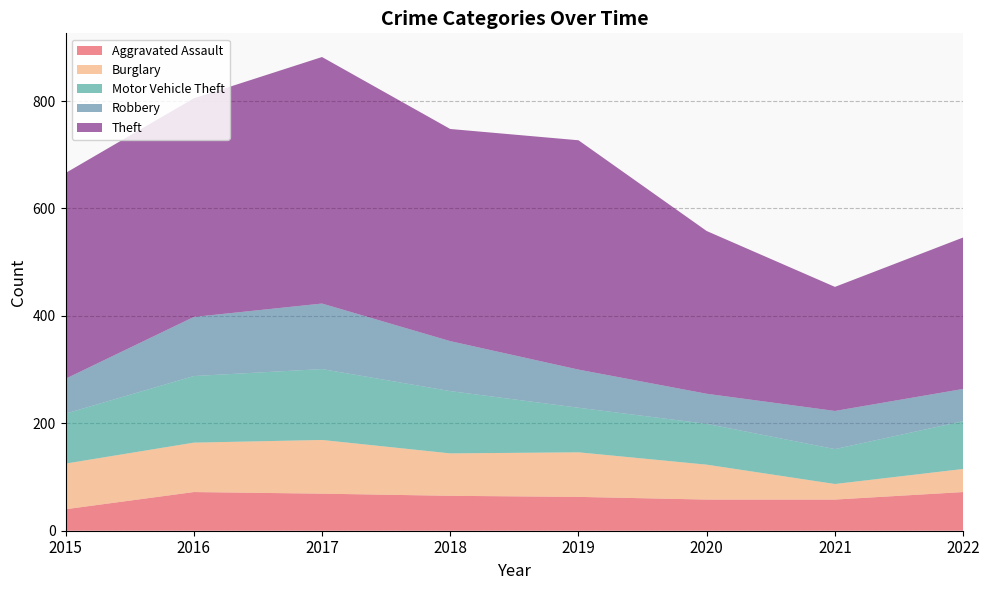

Reading left to right, list all the values displayed in this chart.

Aggravated Assault: 2015=40	2016=72	2017=69	2018=65	2019=63	2020=58	2021=58	2022=72
Burglary: 2015=85	2016=92	2017=100	2018=79	2019=83	2020=65	2021=29	2022=43
Motor Vehicle Theft: 2015=93	2016=124	2017=132	2018=116	2019=83	2020=76	2021=65	2022=89
Robbery: 2015=65	2016=110	2017=122	2018=93	2019=71	2020=56	2021=71	2022=60
Theft: 2015=383	2016=407	2017=459	2018=395	2019=427	2020=303	2021=231	2022=282